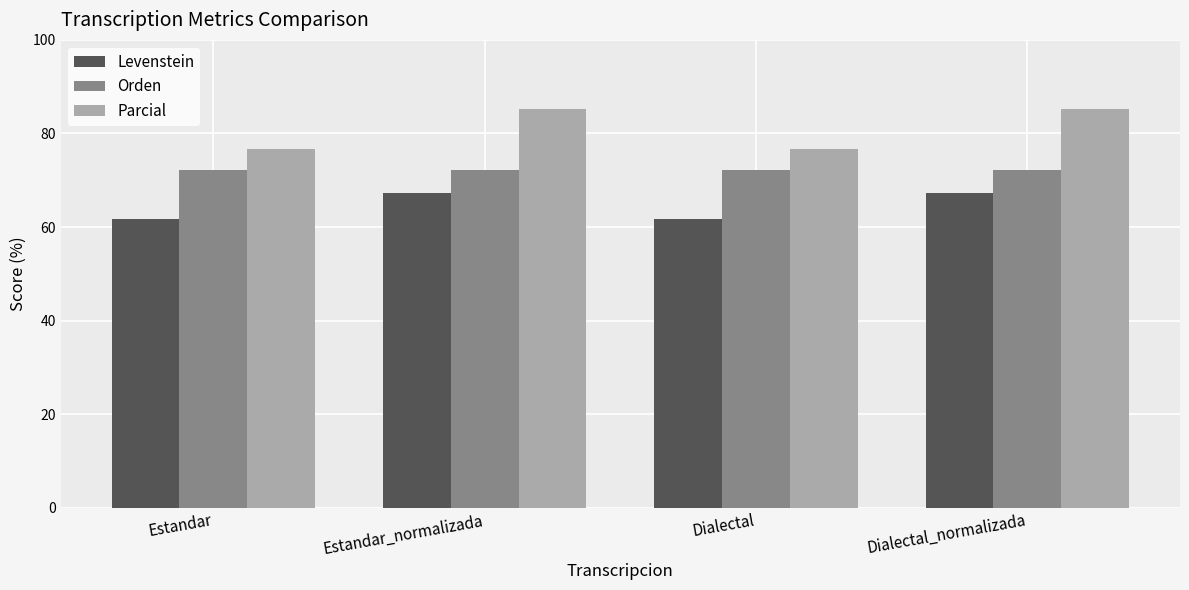

Reading left to right, transcribe all the data shown in this chart.

Levenstein: Estandar=61.6	Estandar_normalizada=67.3	Dialectal=61.6	Dialectal_normalizada=67.3
Orden: Estandar=72.2	Estandar_normalizada=72.2	Dialectal=72.2	Dialectal_normalizada=72.2
Parcial: Estandar=76.7	Estandar_normalizada=85.1	Dialectal=76.7	Dialectal_normalizada=85.1